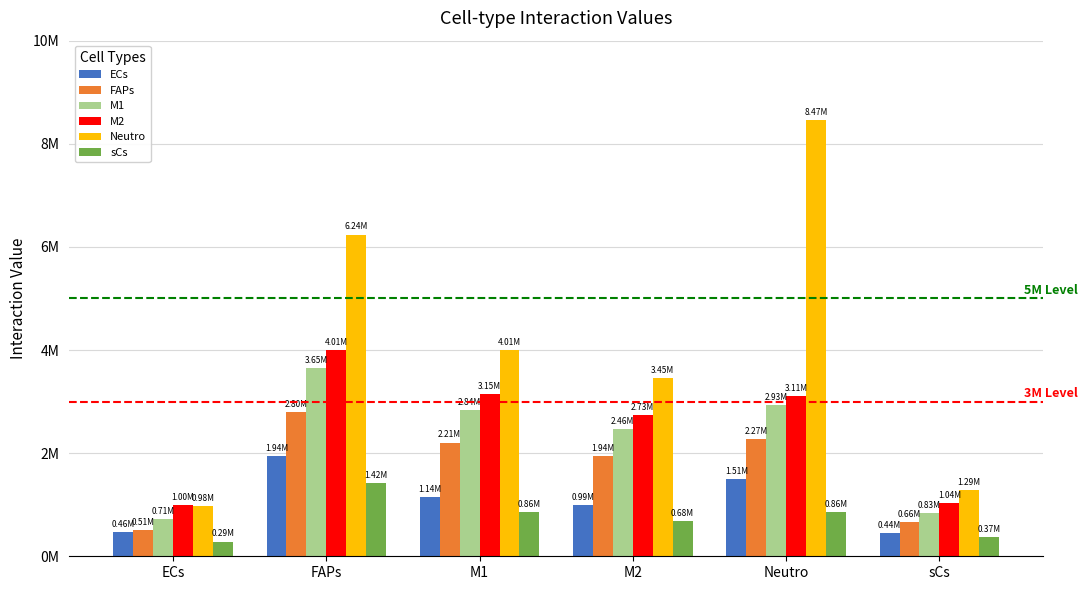

At which label does Neutro reach its minimum?

ECs